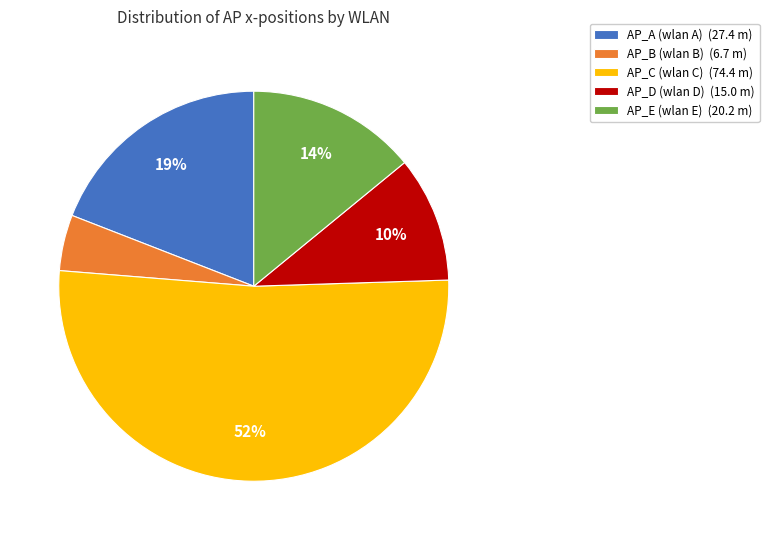

Do AP_C (wlan C) (74.4 m) and AP_A (wlan A) (27.4 m) together represent more than half of the pie?

Yes